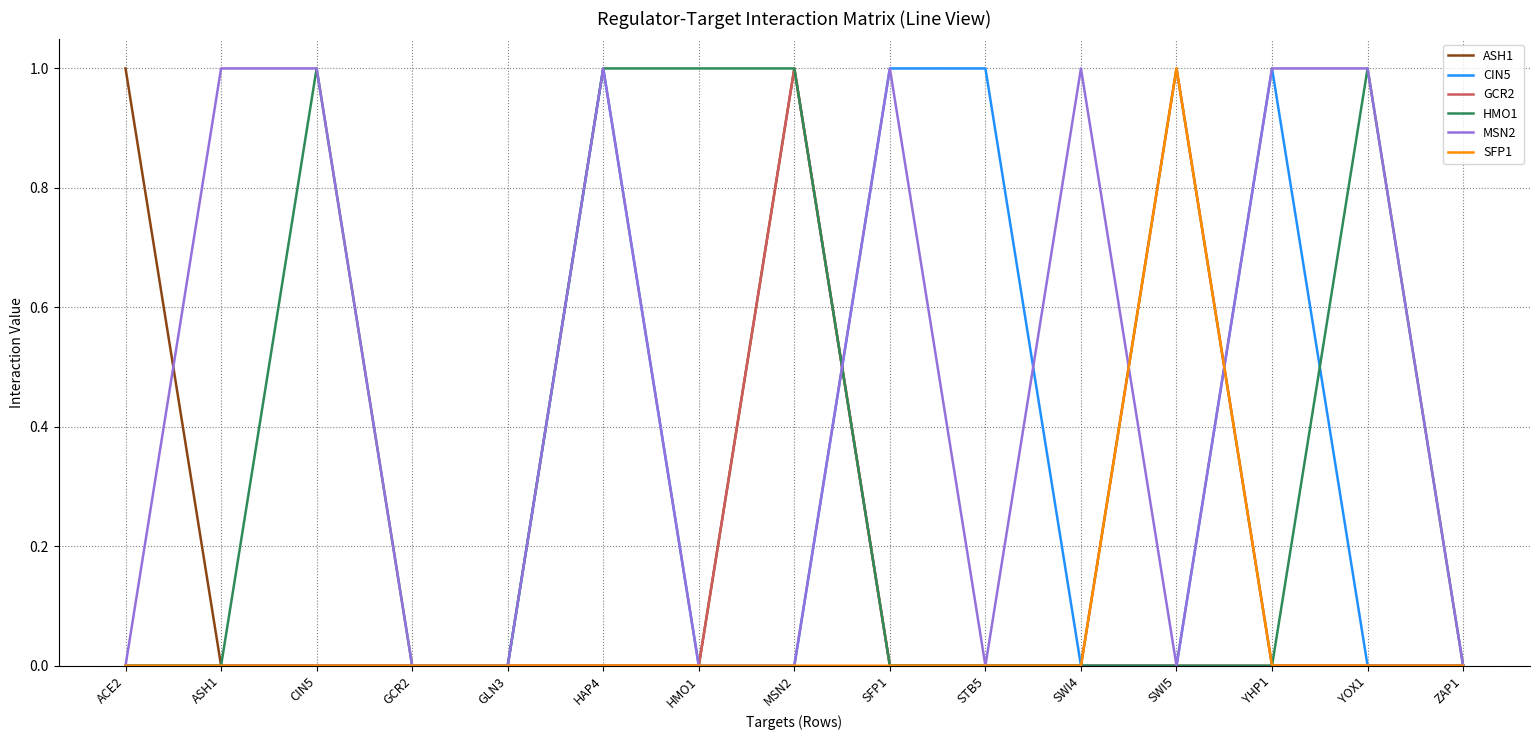

What is the difference between the second highest and minimum values in the HMO1 series?

1